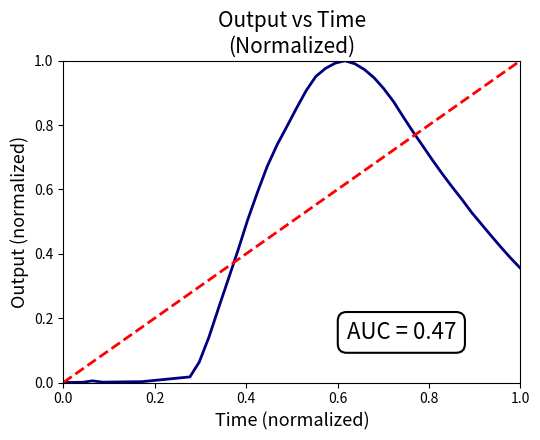

How many positive values are there?

39